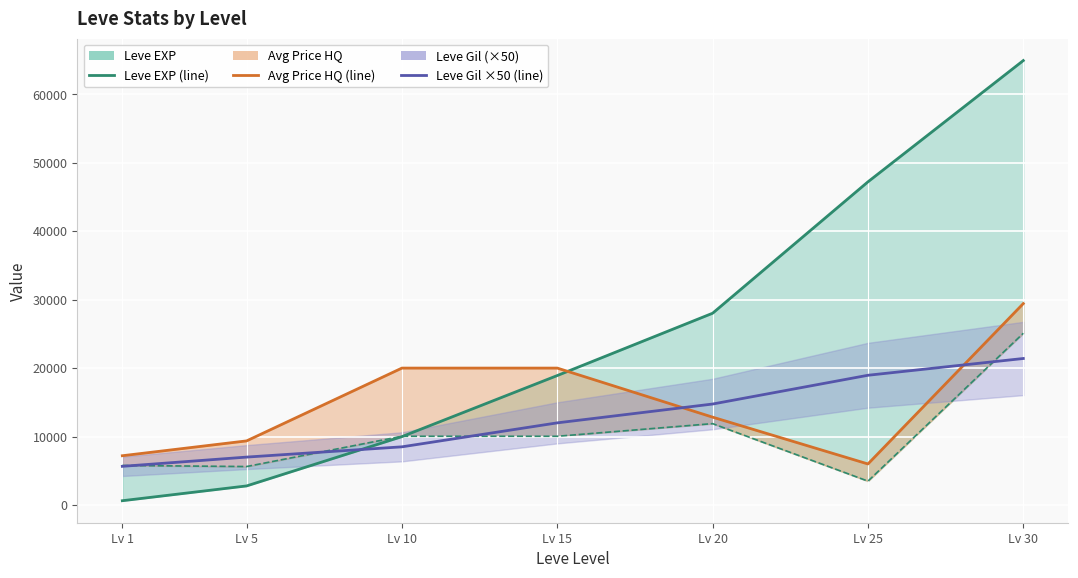

Which series has the largest range (max minus min)?

Leve EXP